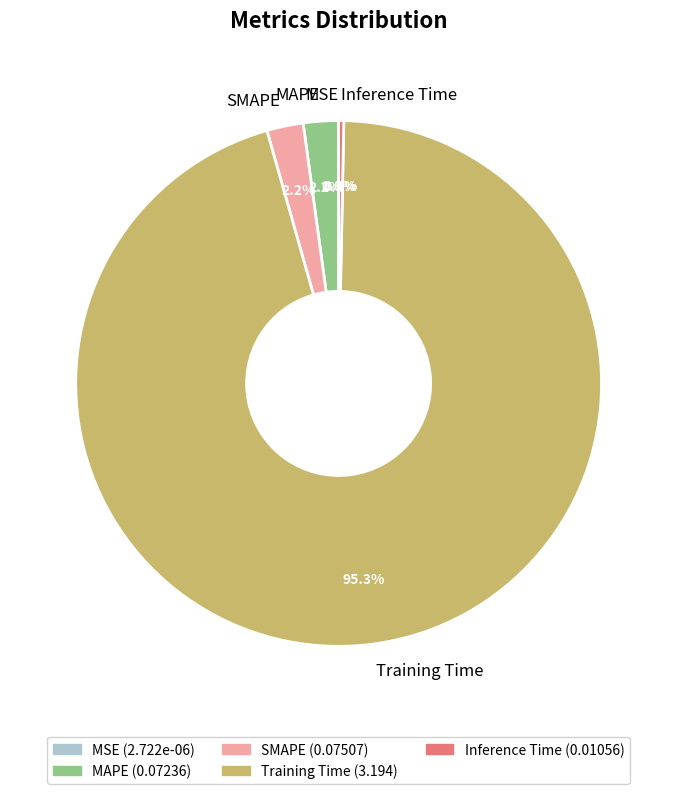

Combined, do Training Time and SMAPE account for over 50%?

Yes